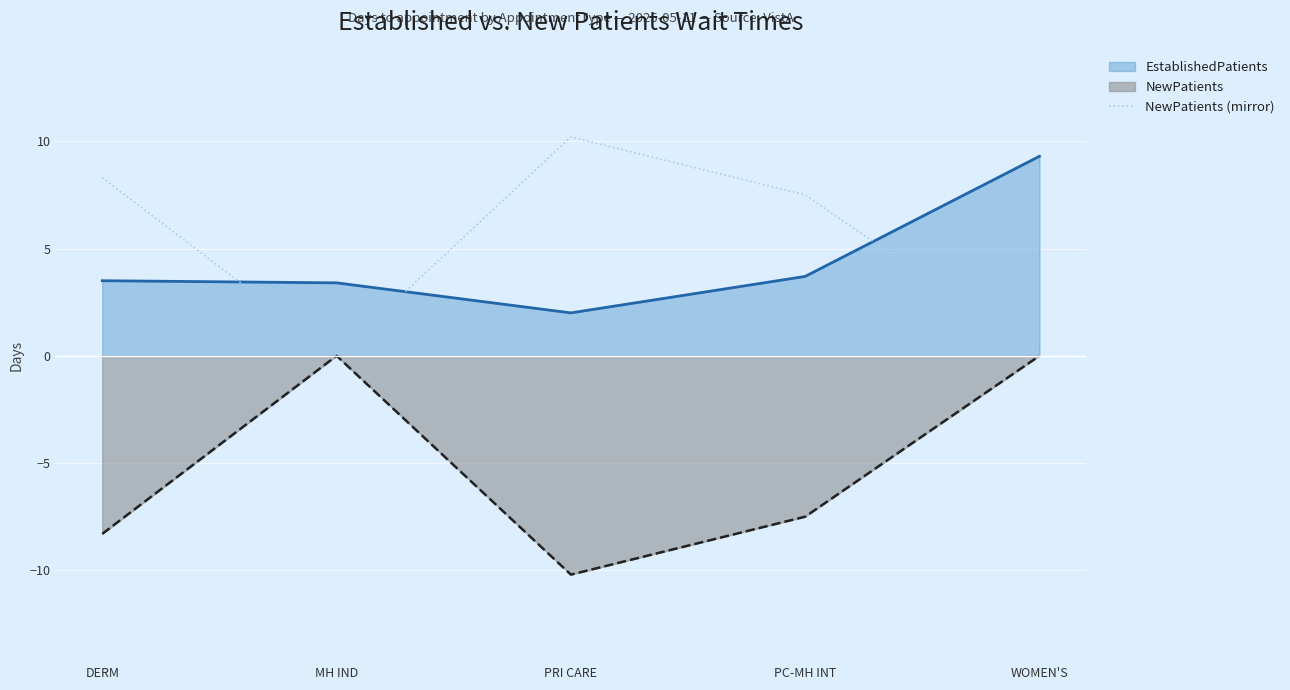

Where does the data first go above 7?

DERM